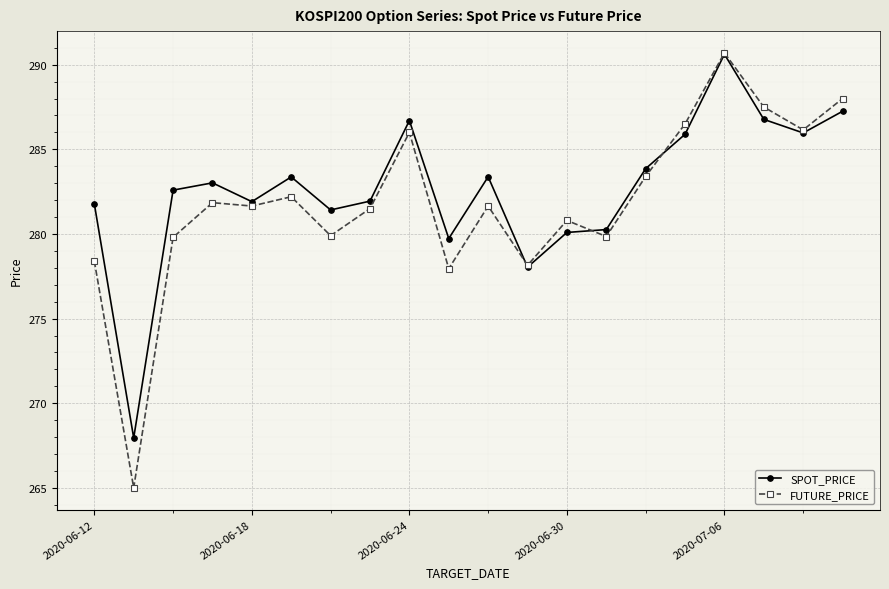

True or false: SPOT_PRICE has more than 0 interior local peaks.

True